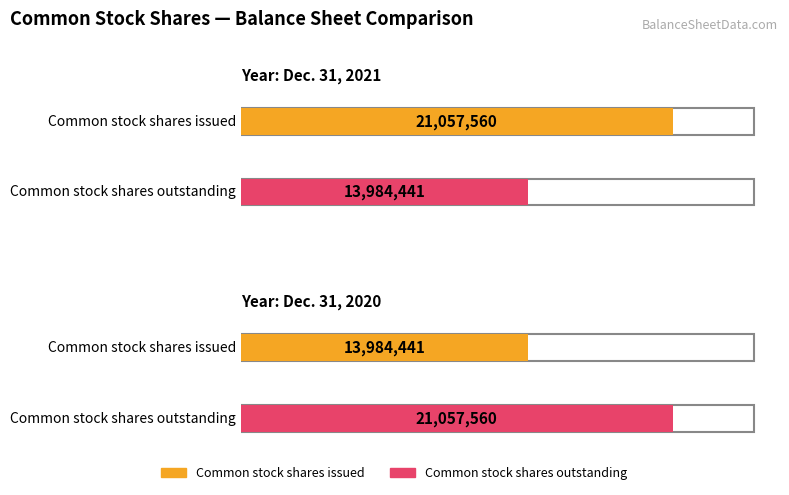

What is the value of the Dec. 31, 2020 bar at the 1st from the left?

13984441